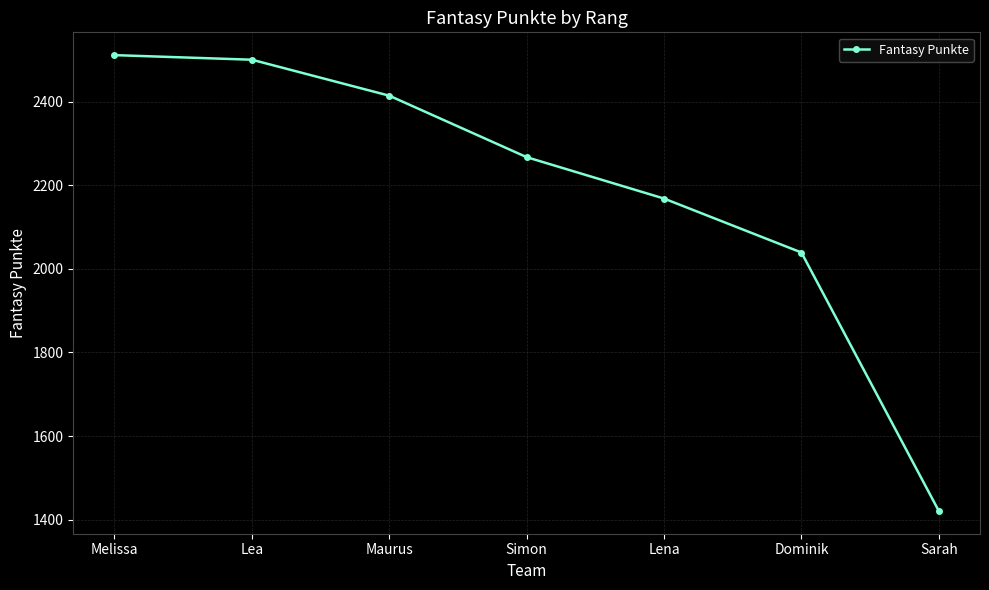

How many values are below 2267?

3